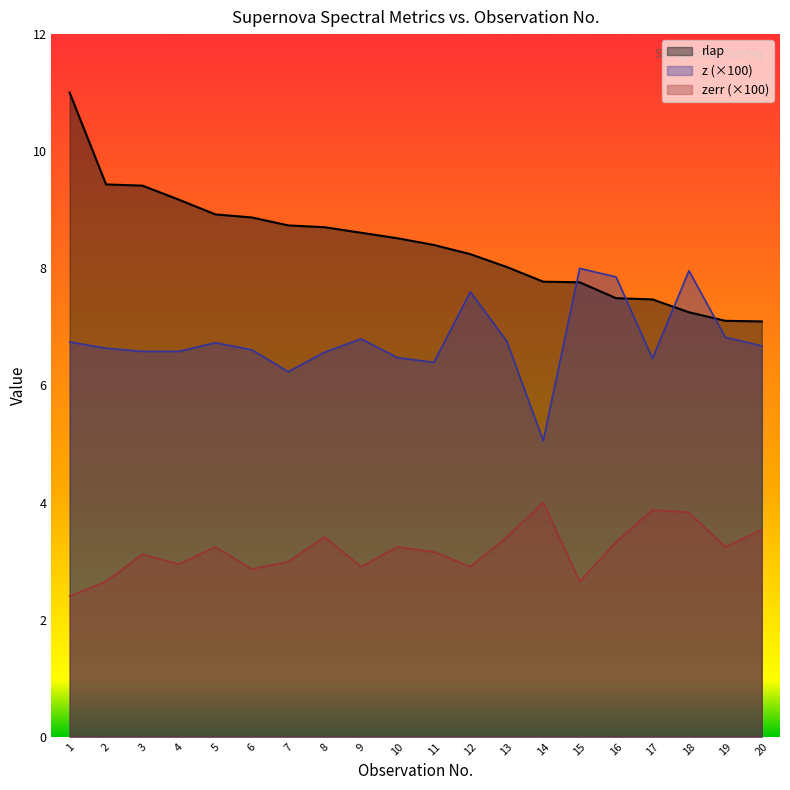

What is the minimum value shown in the chart?

2.4